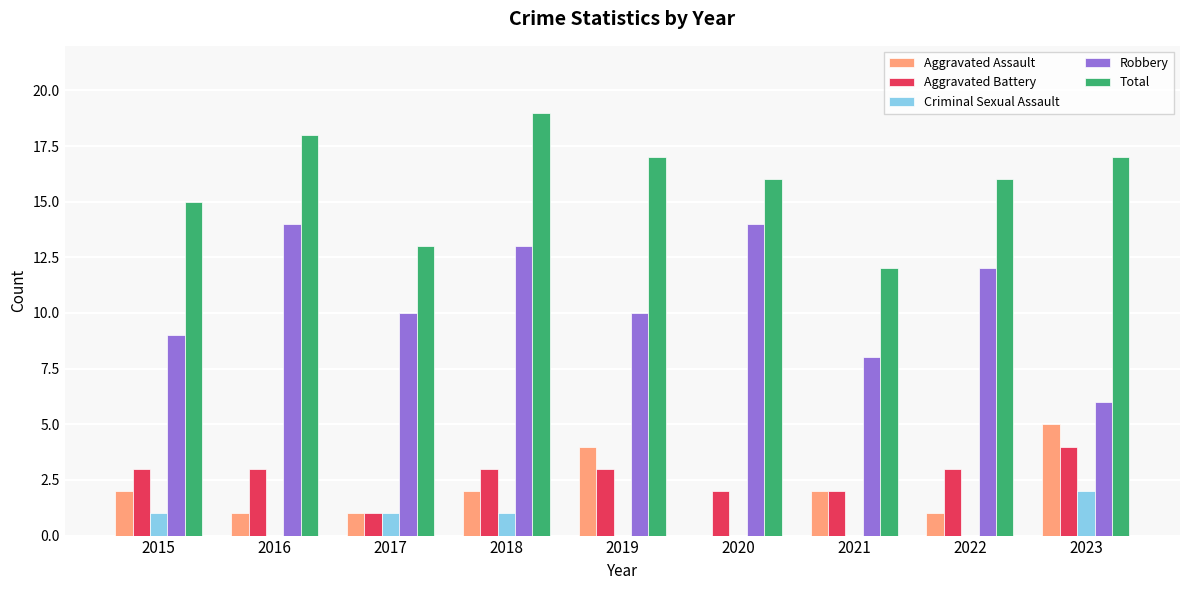

The Total series shows 16 at 2020. True or false?

True